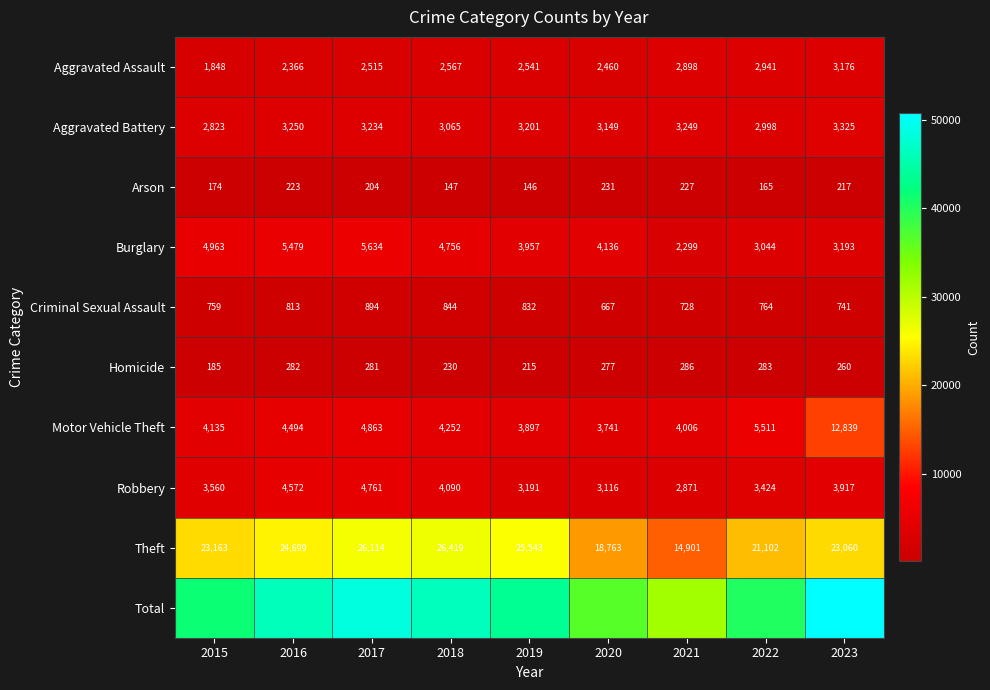

At which category is the sum across all series the highest?

2023